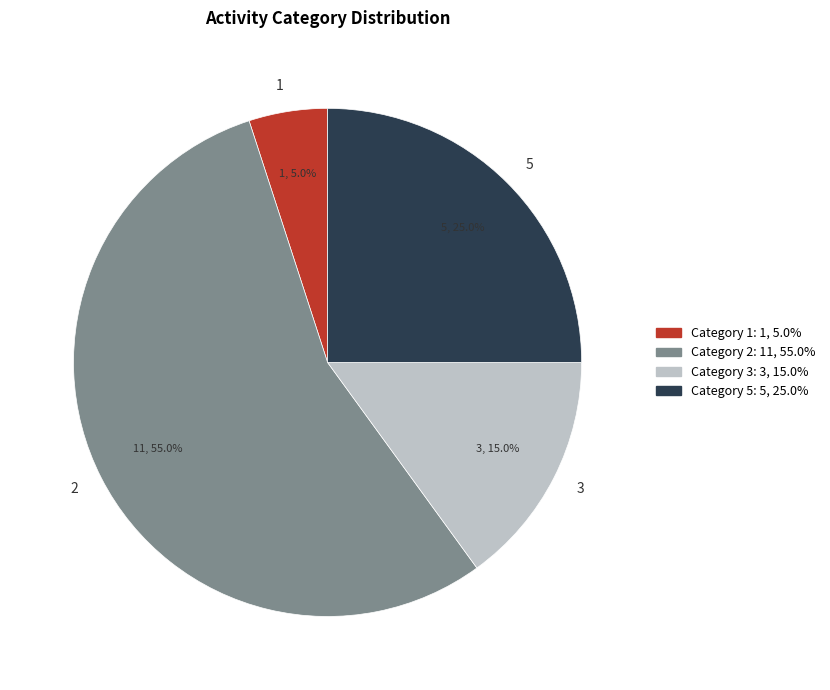

Rank the categories by value from lowest to highest.

1, 3, 5, 2